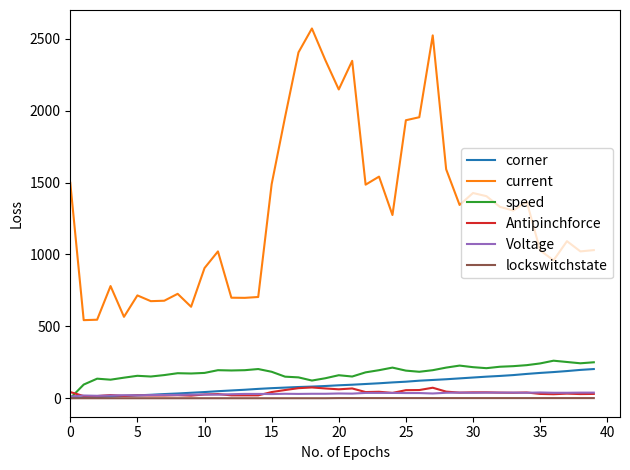

What is the greatest value displayed?

2571